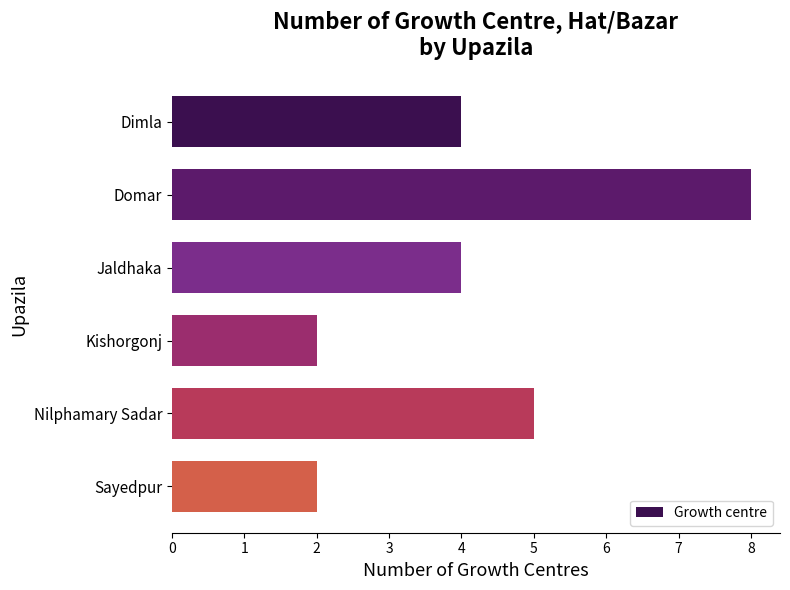

How many series are shown in this chart?

1